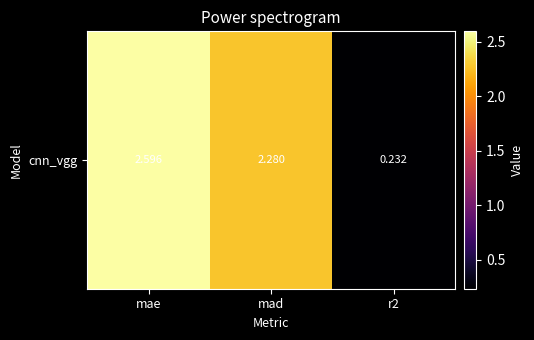

The chart shows a value of 0.2 at r2. True or false?

True